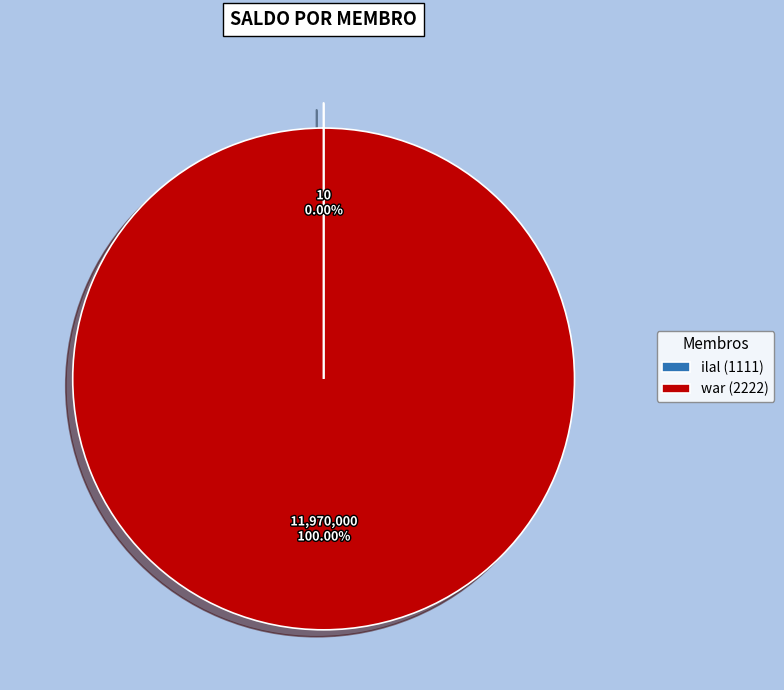

Is there a majority slice in this chart?

Yes